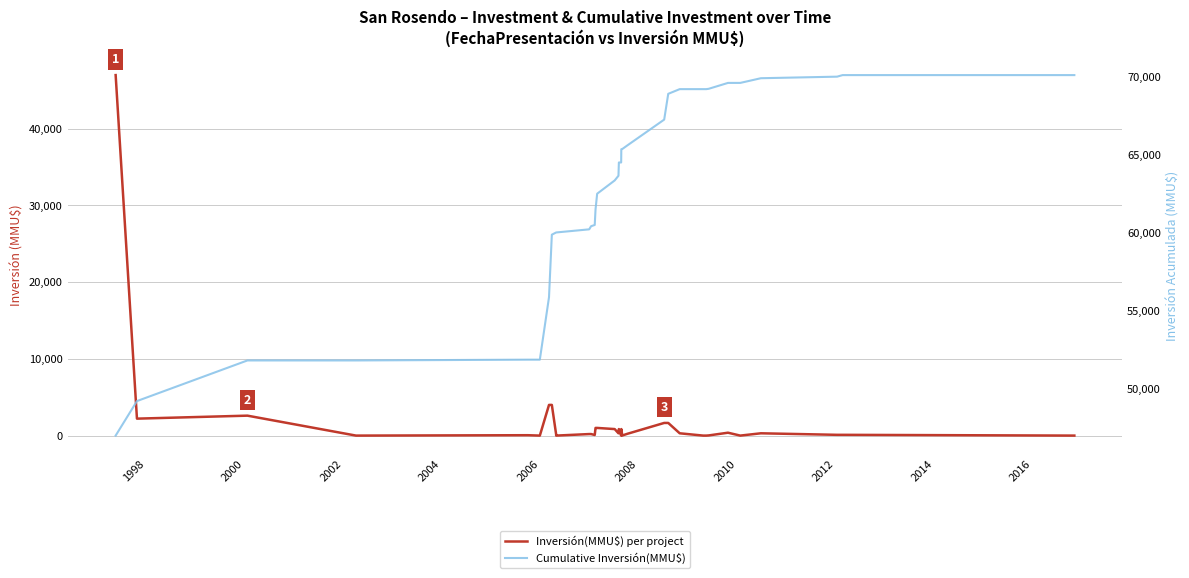

Reading left to right, what are all the values shown in this chart?

Inversión(MMU$) per project: 47000	2210	2600	0	50	0	4000	4000	142	0	200	200	80	1000	1000	850	300	850	0	850	10	234	1650	1650	300	0	0	22	377	0	300	100	100	0
Cumulative Inversión(MMU$): 47000	49210	51810	51810	51860	51860	55860	59860	60002	60002	60202	60402	60482	61482	62482	63332	63632	64482	64482	65332	65342	65576	67226	68876	69176	69176	69176	69198	69575	69575	69875	69975	70075	70075